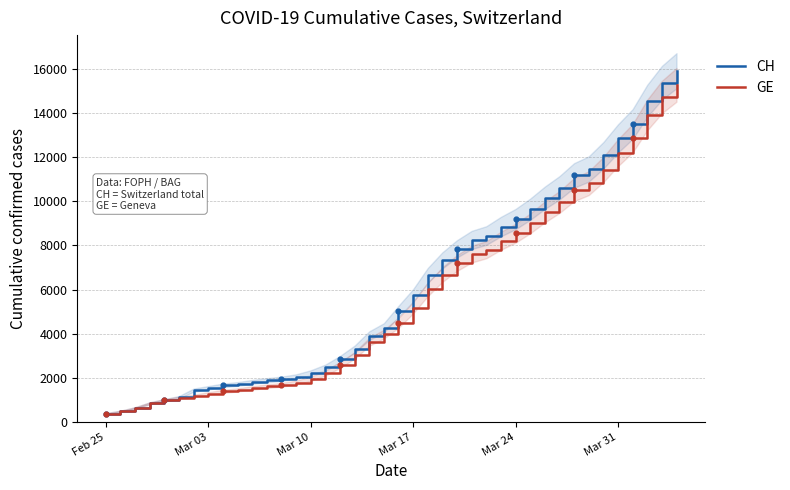

At how many categories does at least one series exceed 13735?

3